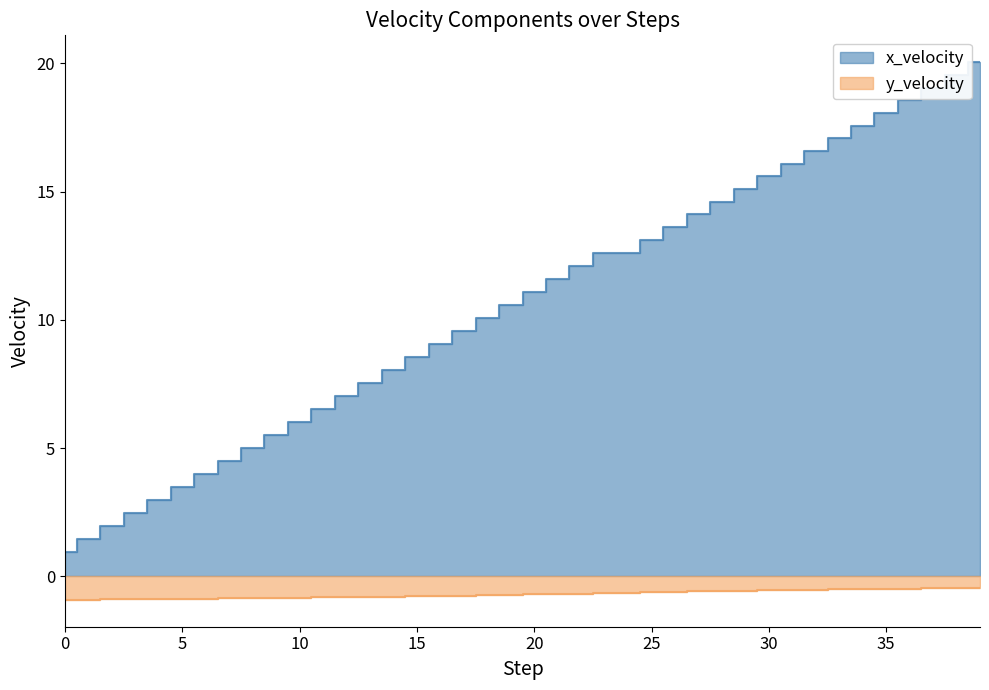

Between 20 and 10, which is larger?

20